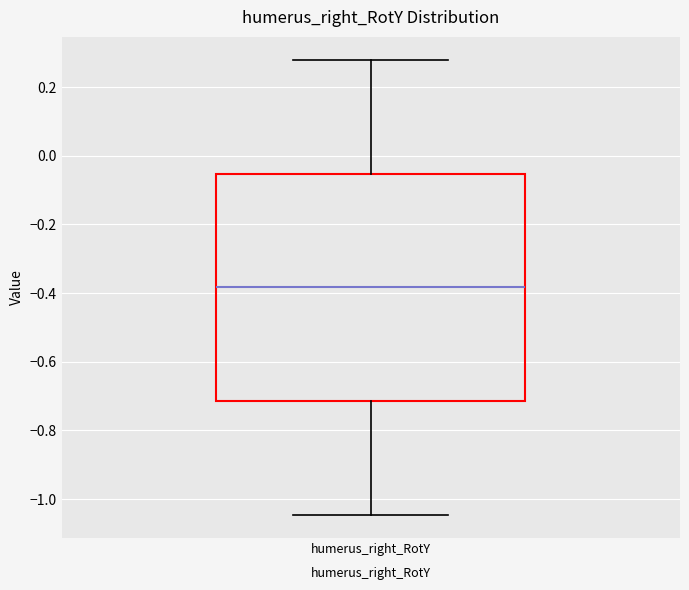

Where does the median line of the box for humerus_right_RotY sit on the y-axis? The values are not printed on the chart, so give them approximately, as read against the axis.

-0.38